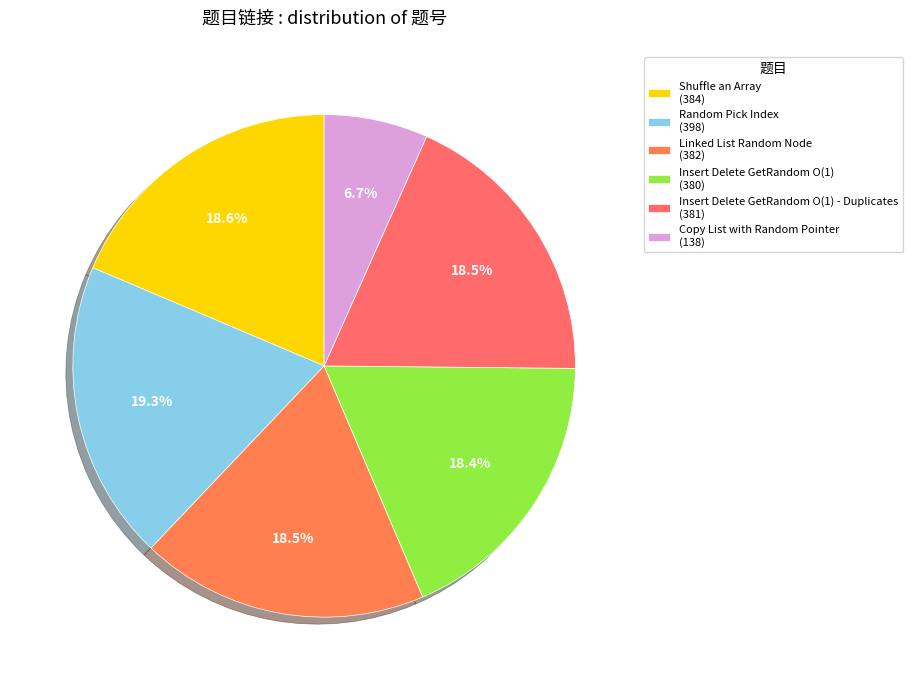

Is there any slice that represents more than half of the pie?

No